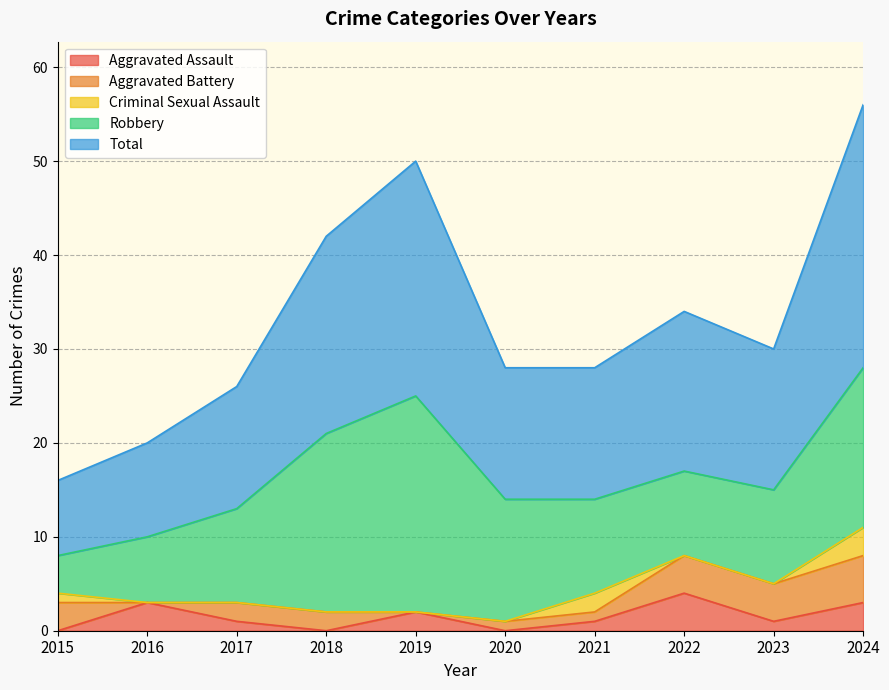

Which has a higher value, 2019 or 2020?

2019